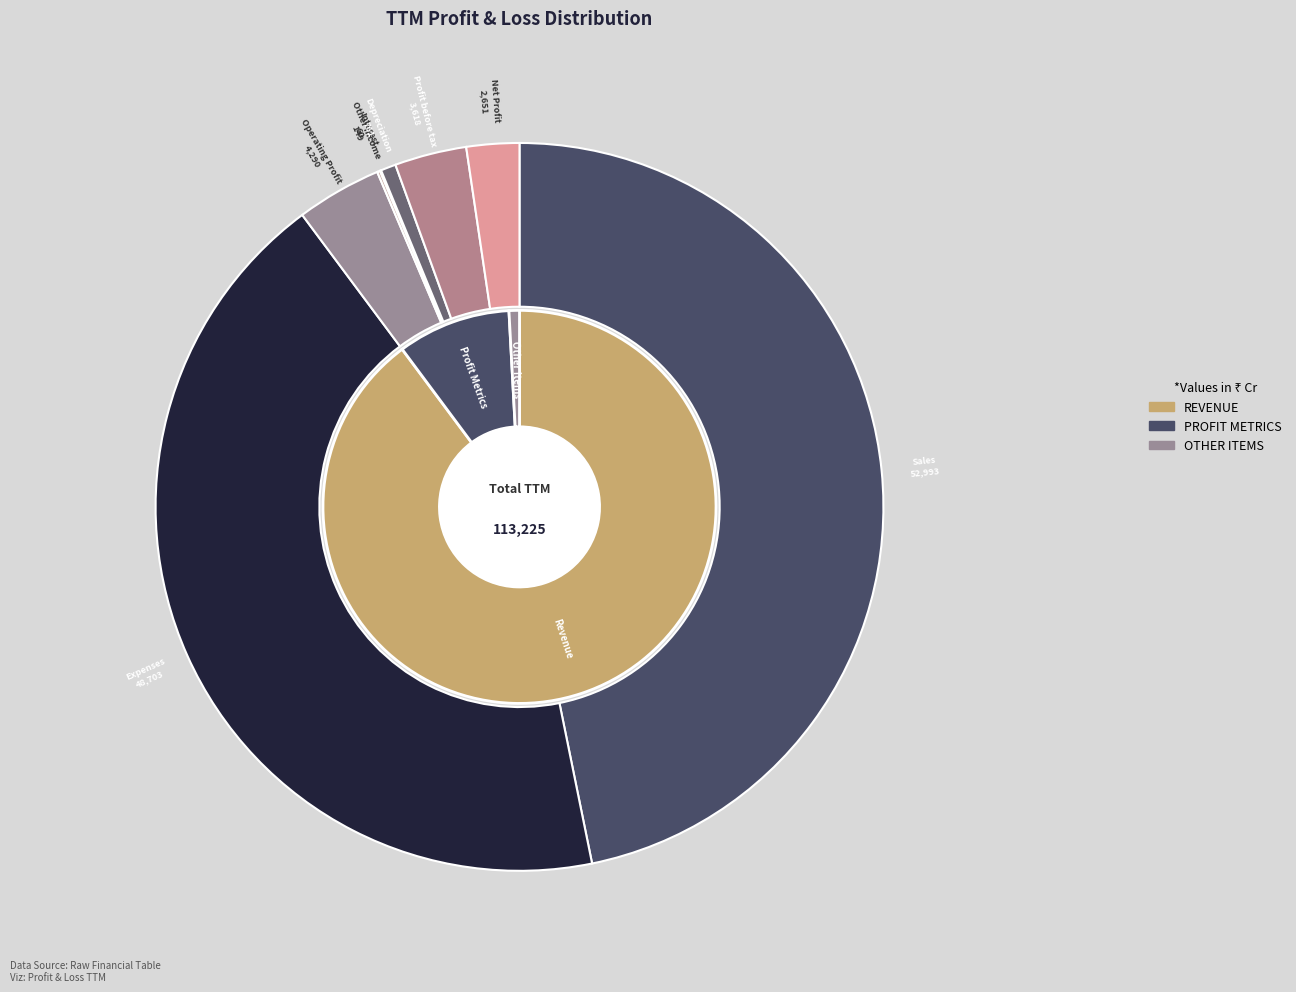

What is the largest slice in the pie chart?

Sales